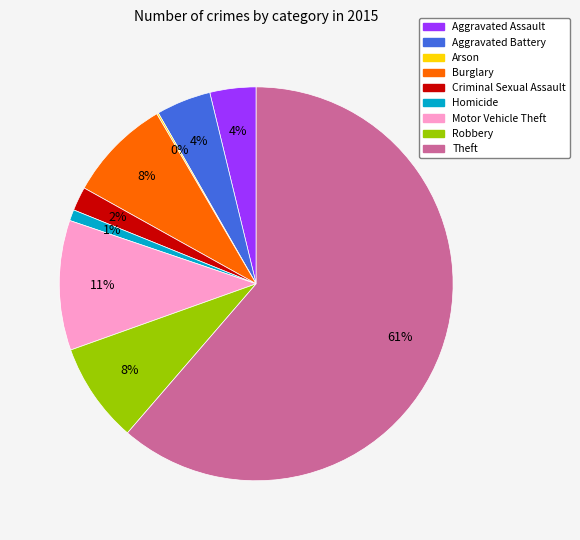

To the nearest percent, what percentage of the pie is Motor Vehicle Theft?

11%